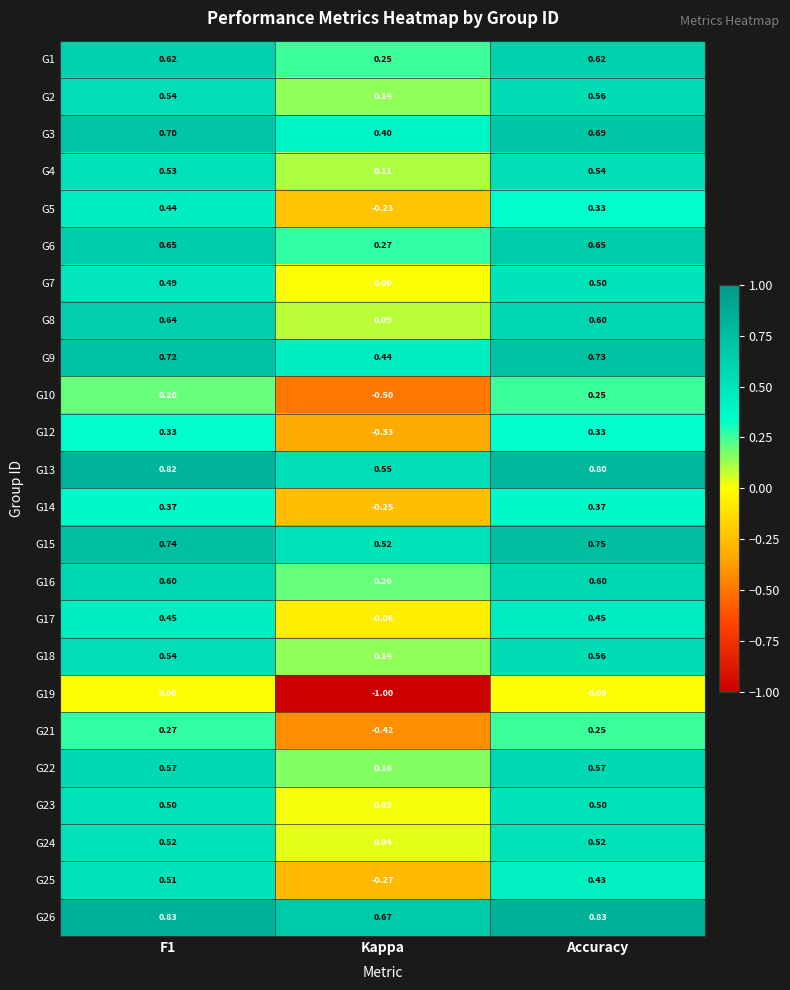

At which category is the sum across all series the highest?

F1